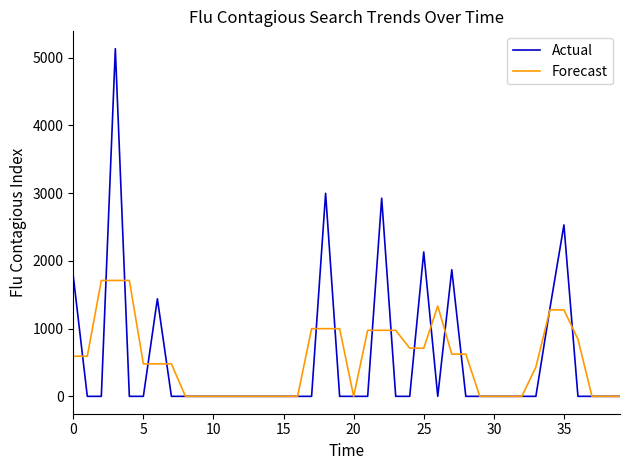

Which series has the largest range (max minus min)?

Actual